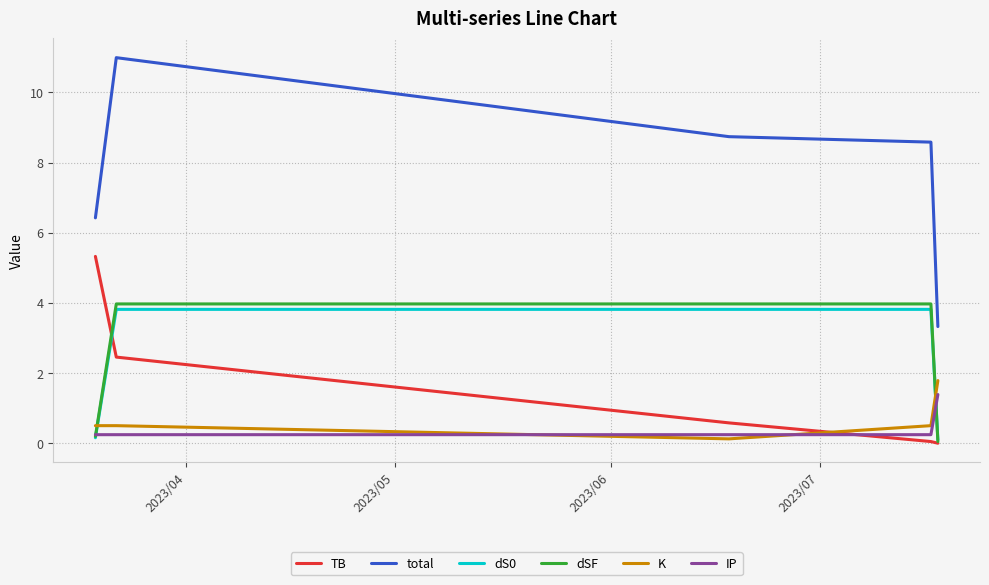

What is the greatest value displayed?

11.0